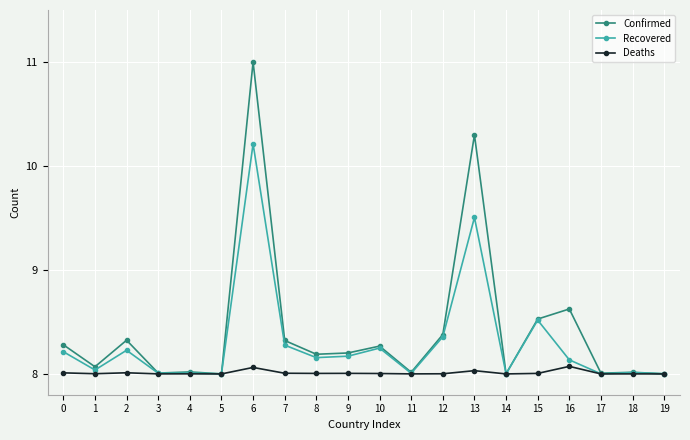

What is the difference between the maximum and minimum values in the Deaths series?

0.1